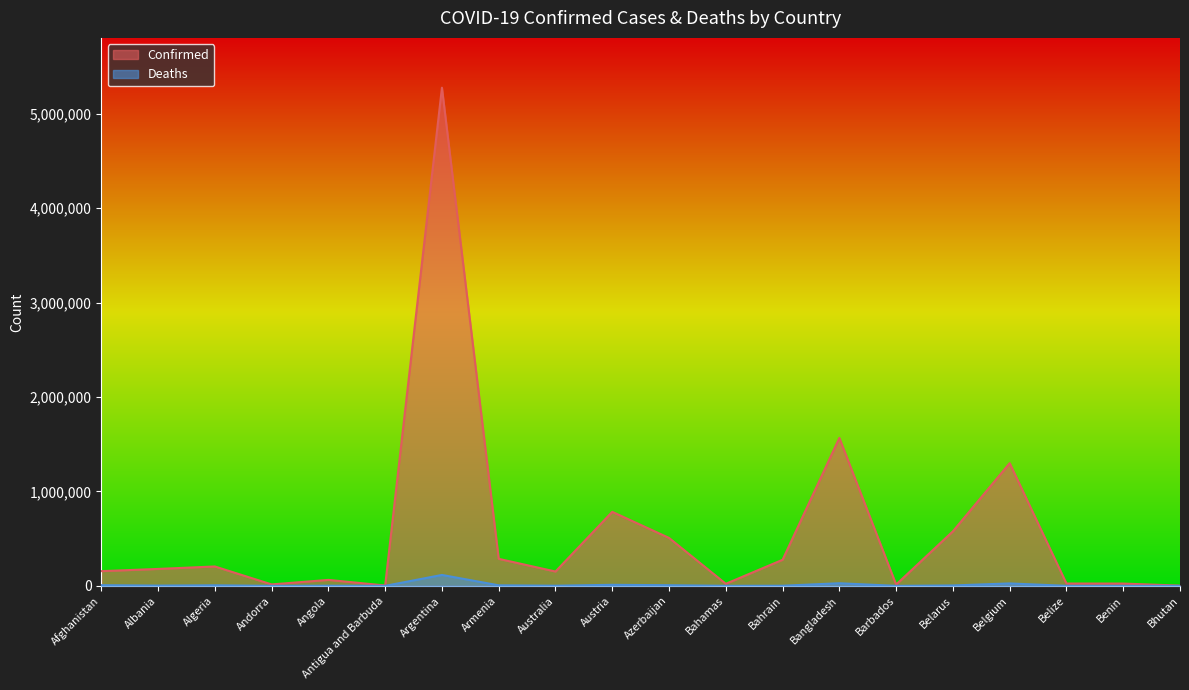

True or false: Deaths has more than 0 interior local peaks.

True